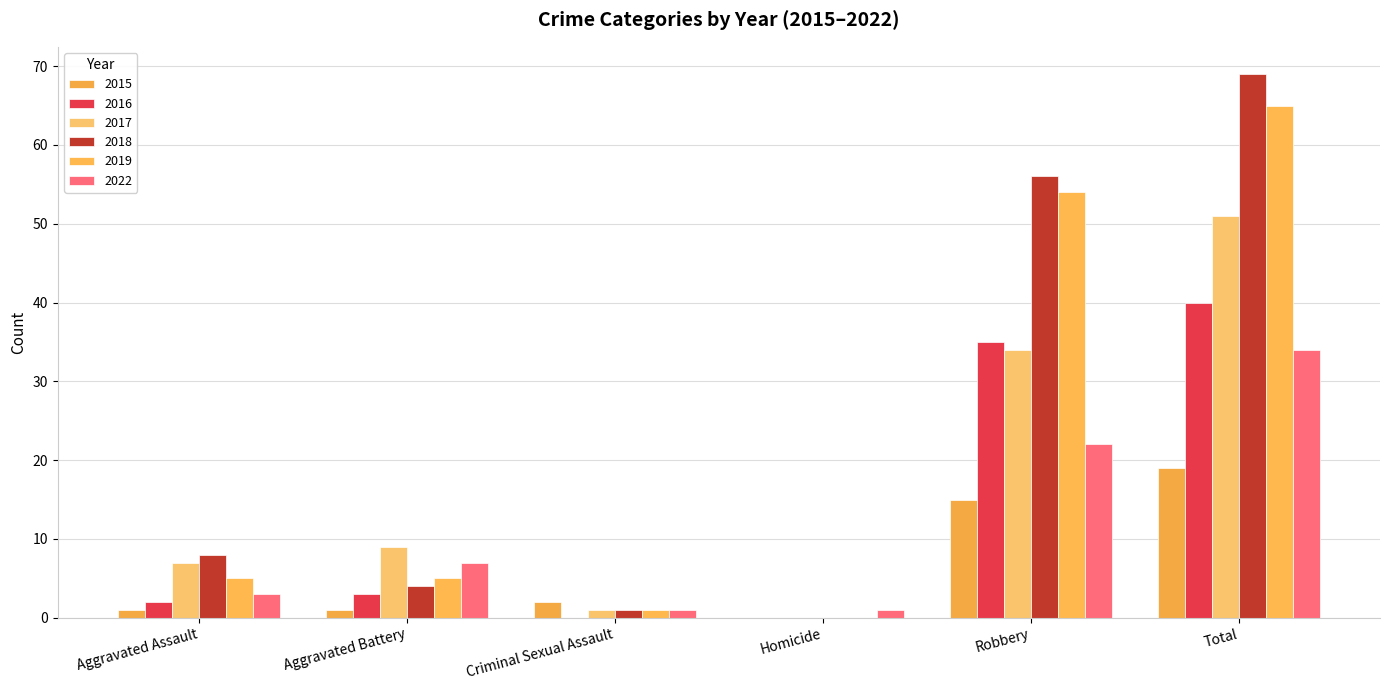

What is the greatest value displayed?

69